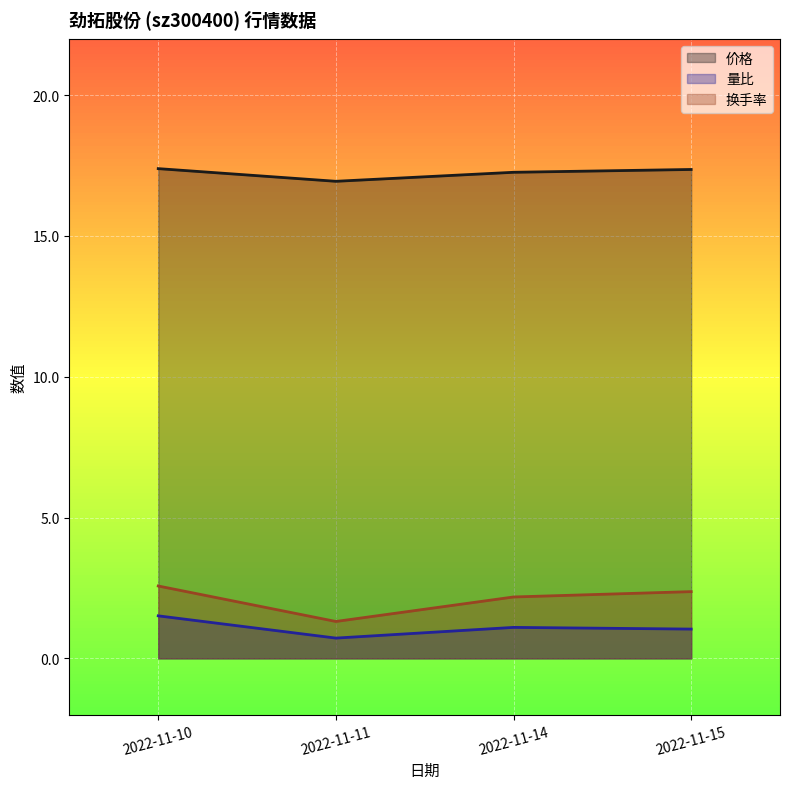

What is the smallest value displayed?

0.7